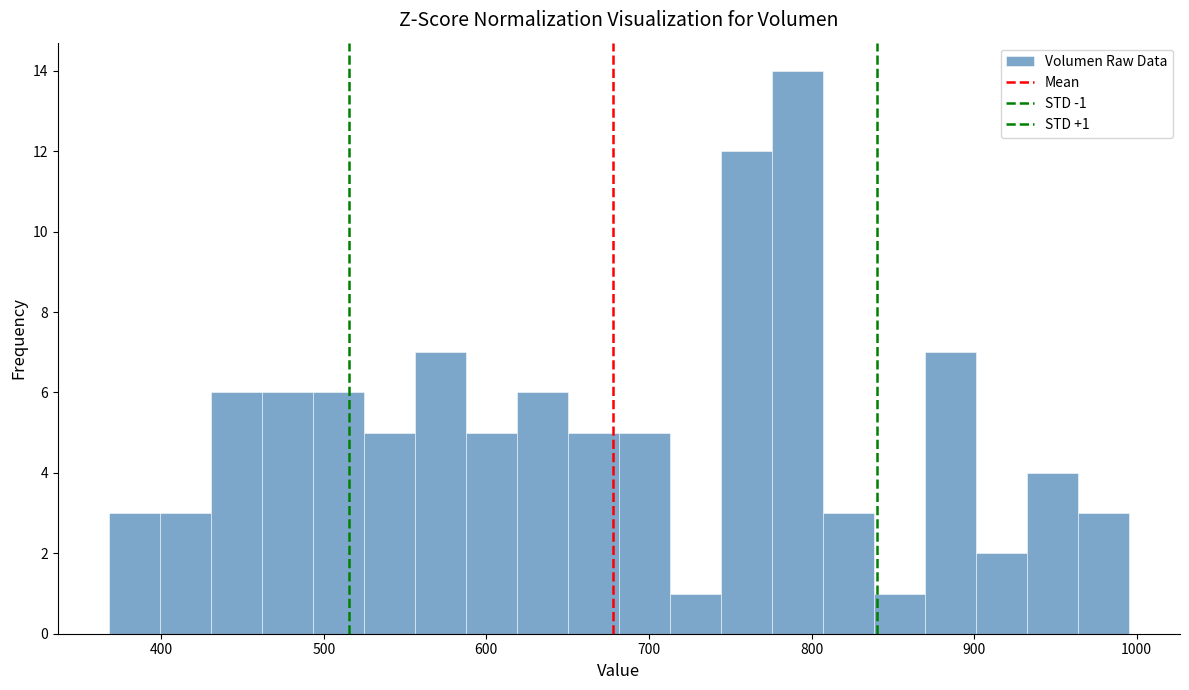

Around what value on the x-axis is the tallest bar? Give the approximate position of its centre, as read against the axis.

790